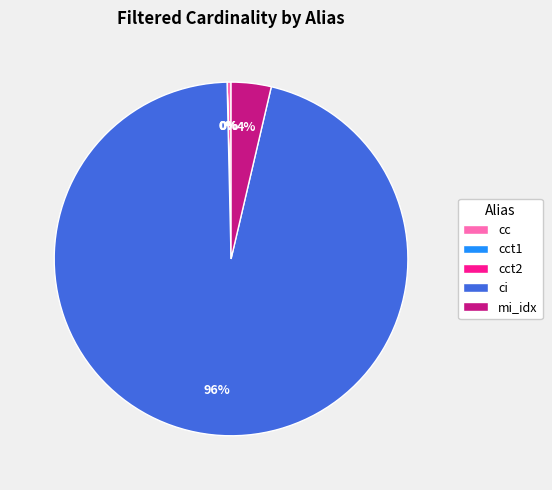

To the nearest percent, what is the average slice percentage?

20%